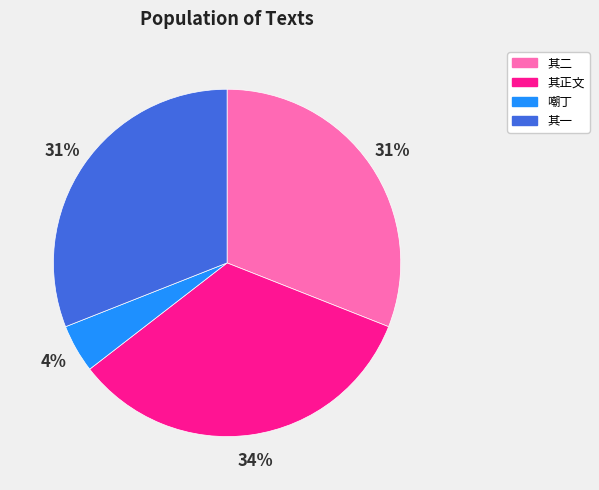

Is there a majority slice in this chart?

No